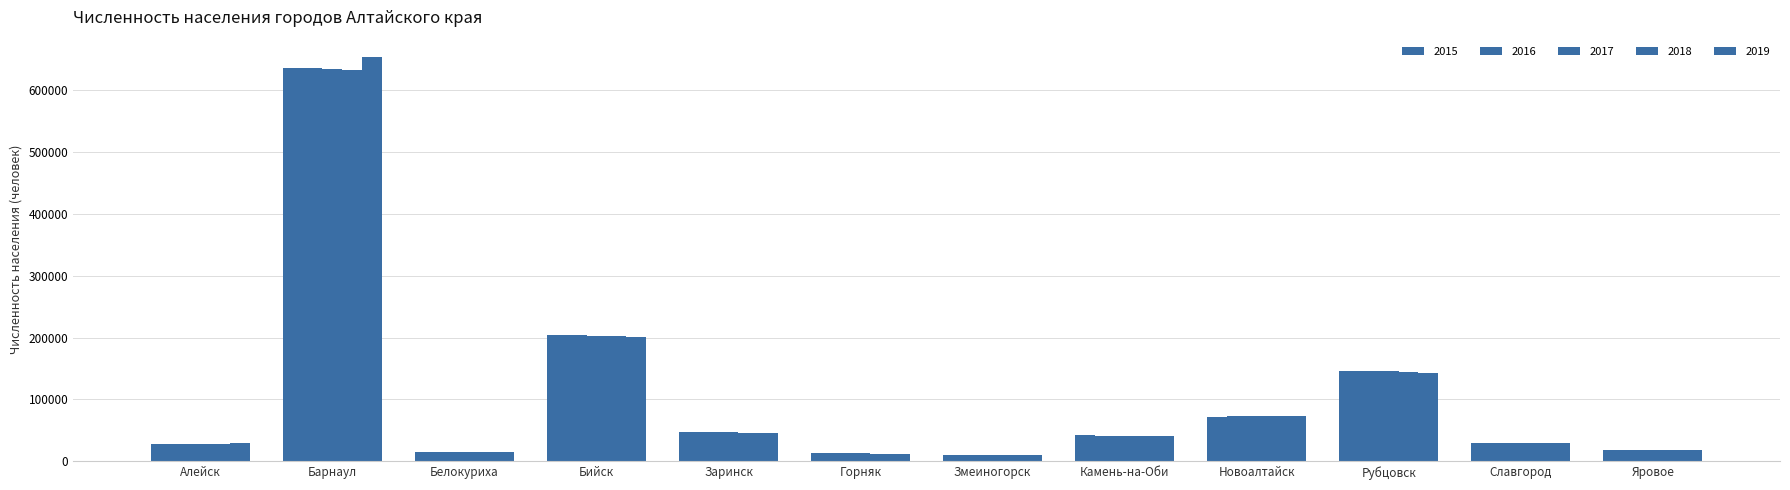

At which category does the chart reach its peak across all series?

Барнаул